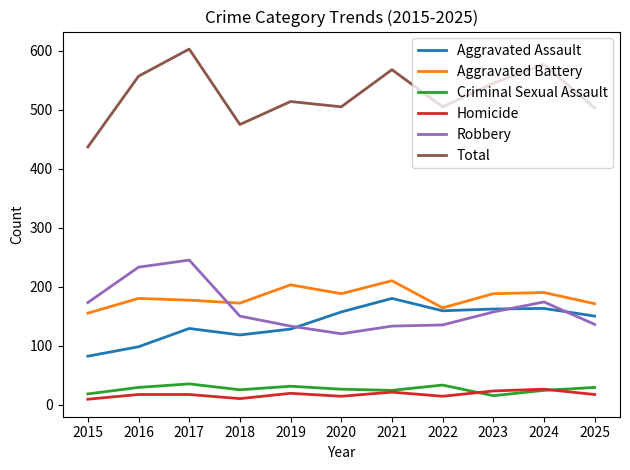

What is the lowest value of the Total series?

437